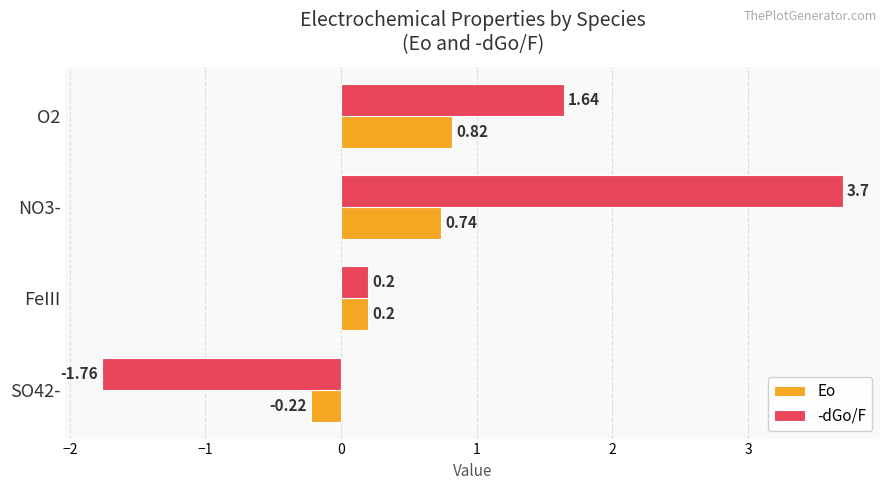

What is the greatest value displayed?

3.7